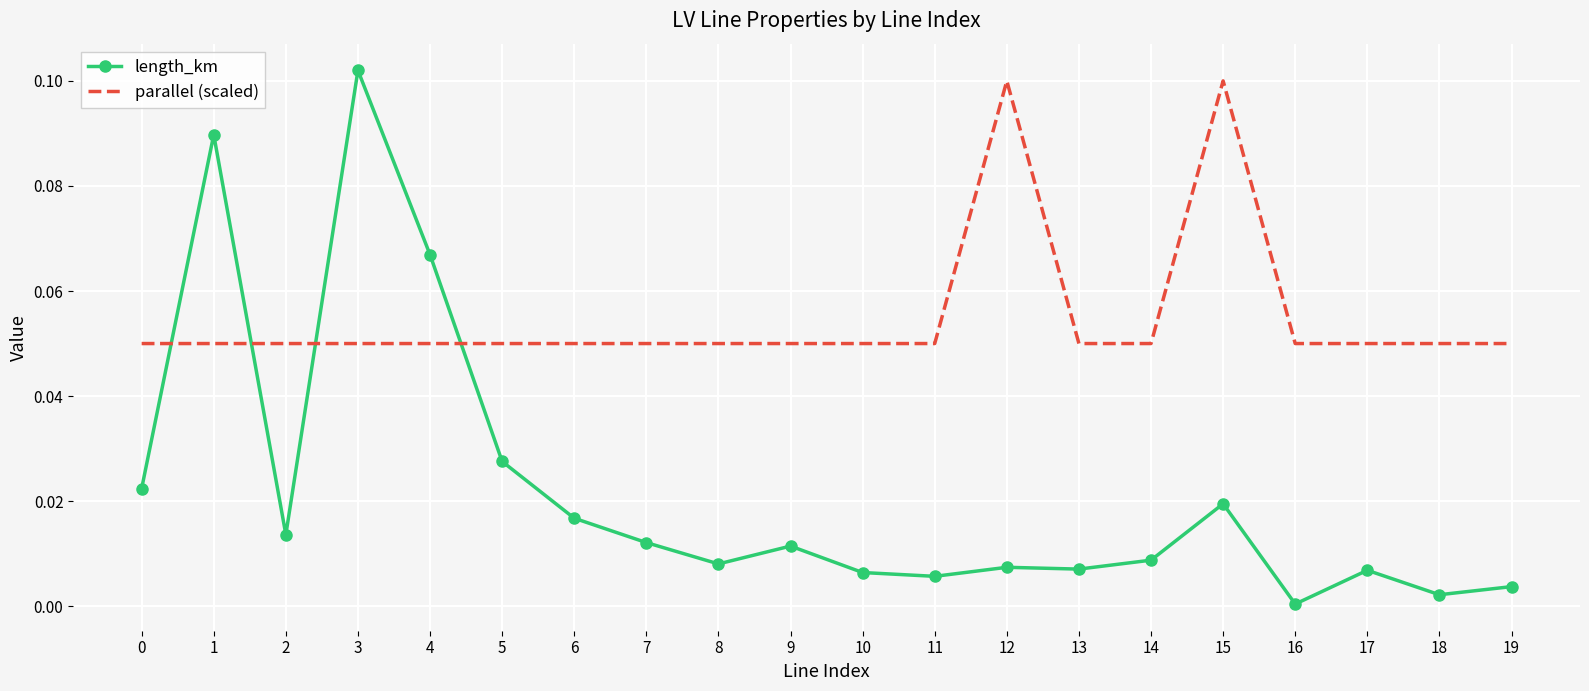

List the series in order of their overall mean, lowest first.

length_km, parallel (scaled)